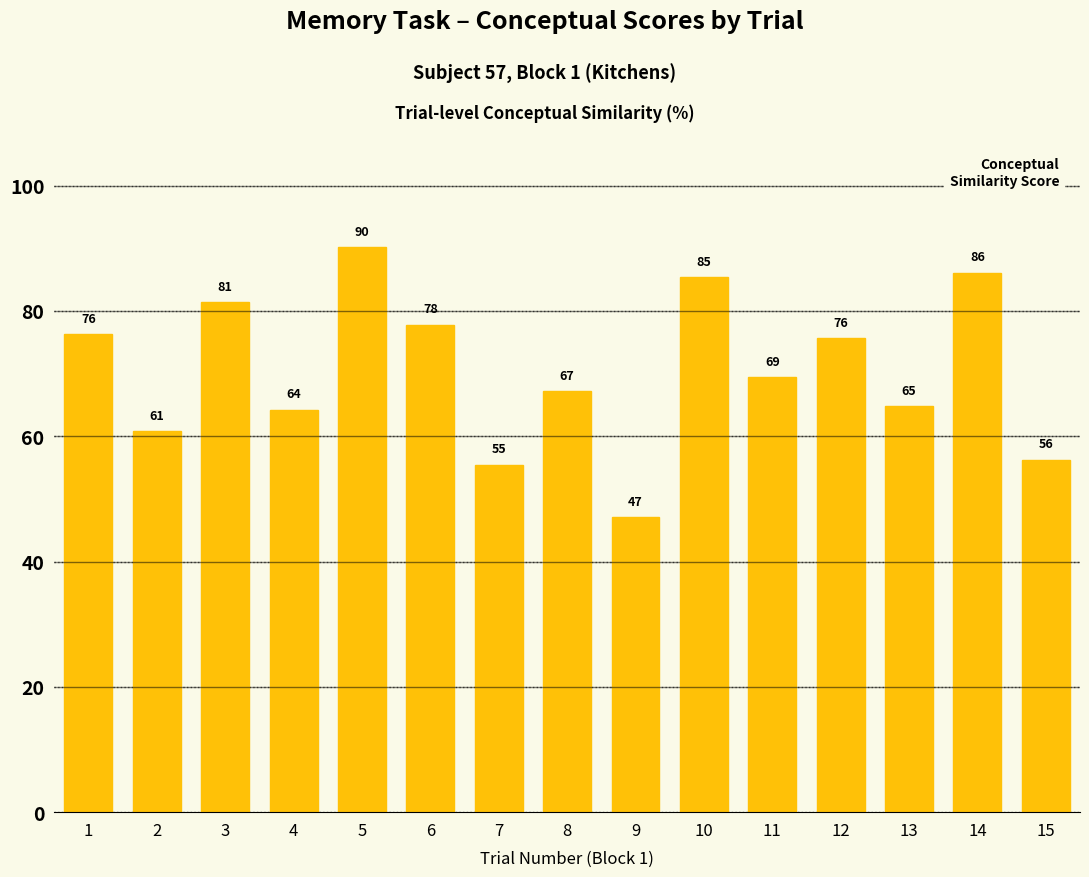

How many categories are shown in the chart?

15